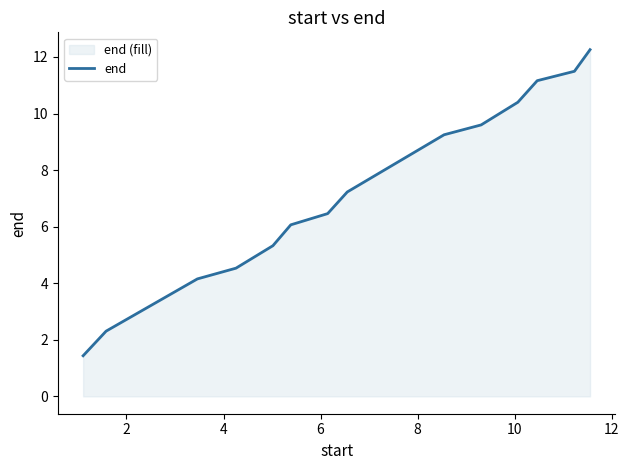

What is the maximum value shown in the chart?

12.3